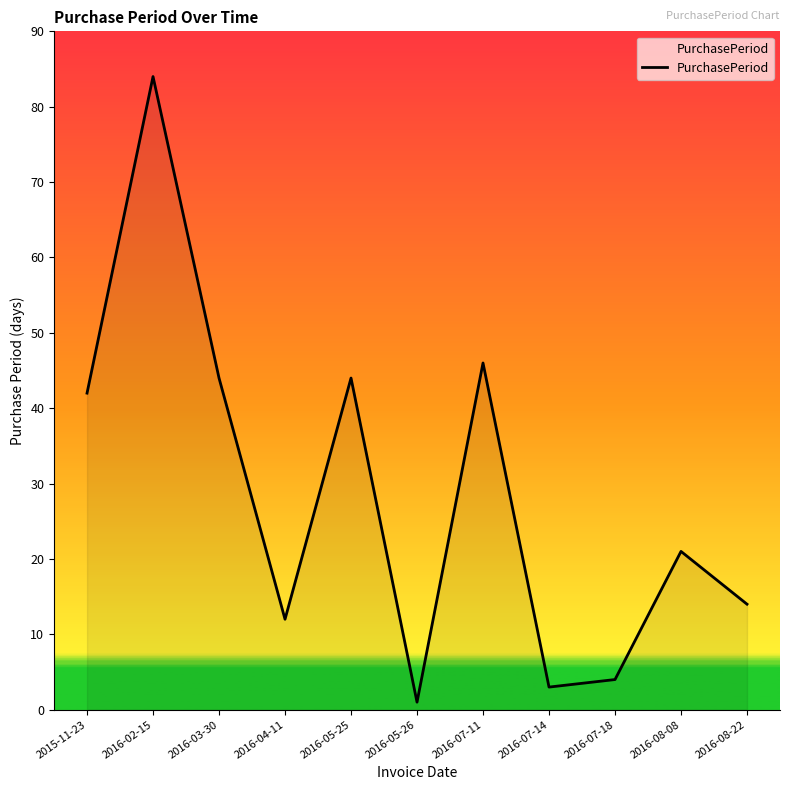

Approximately how many times larger is the value at 2016-05-25 compared to 2016-04-11?

3.7